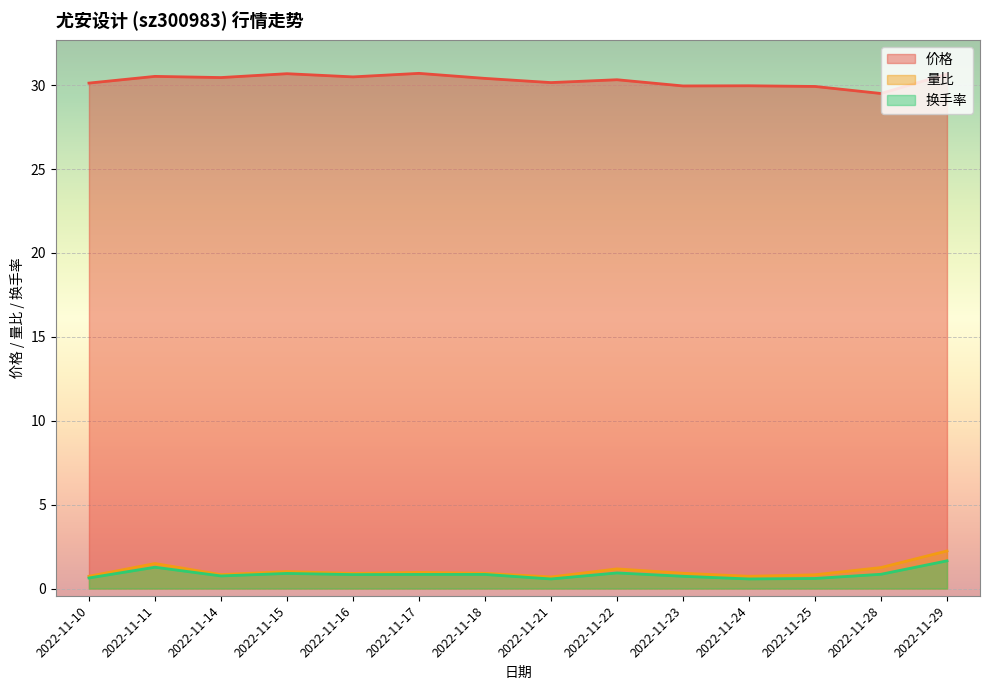

Which series has the largest range (max minus min)?

量比